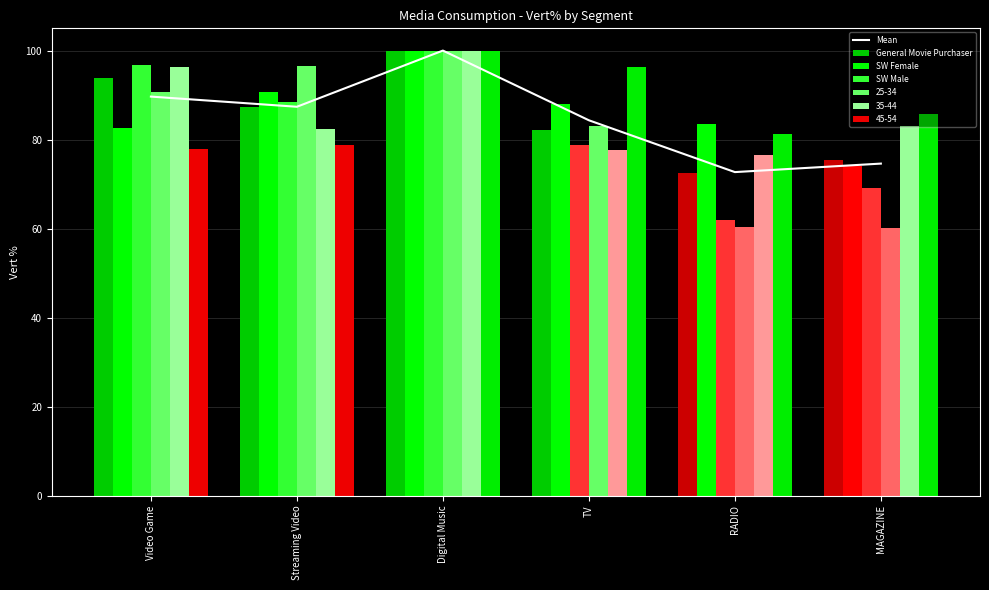

What is the approximate value of Mean at Streaming Video?

87.4